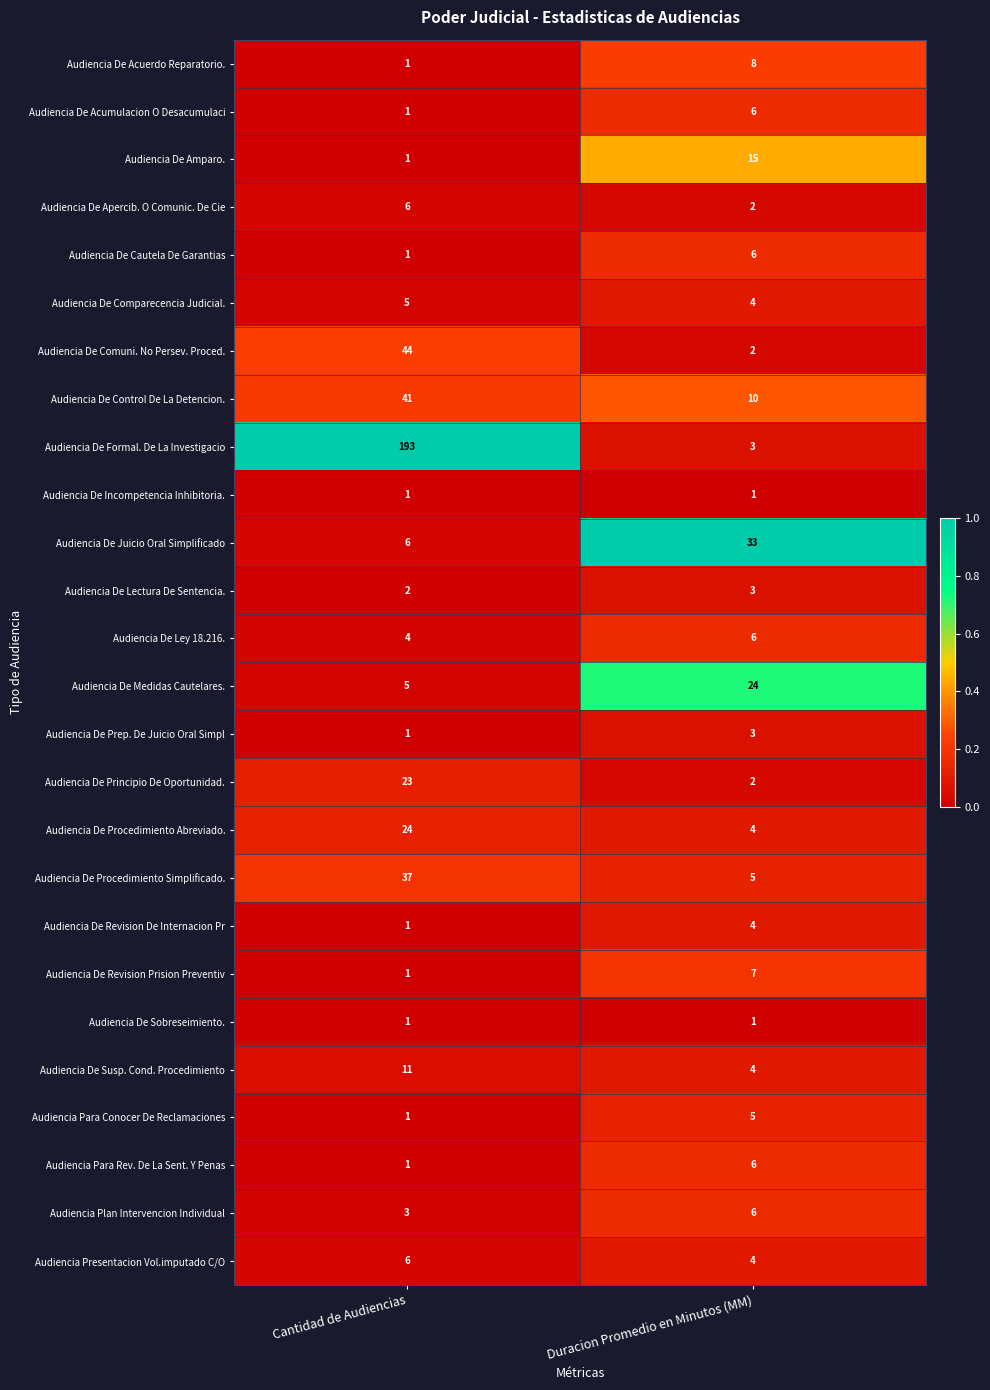

Is the value of Audiencia De Ley 18.216. at Cantidad de Audiencias greater than the value of Audiencia De Comuni. No Persev. Proced. at Cantidad de Audiencias?

No